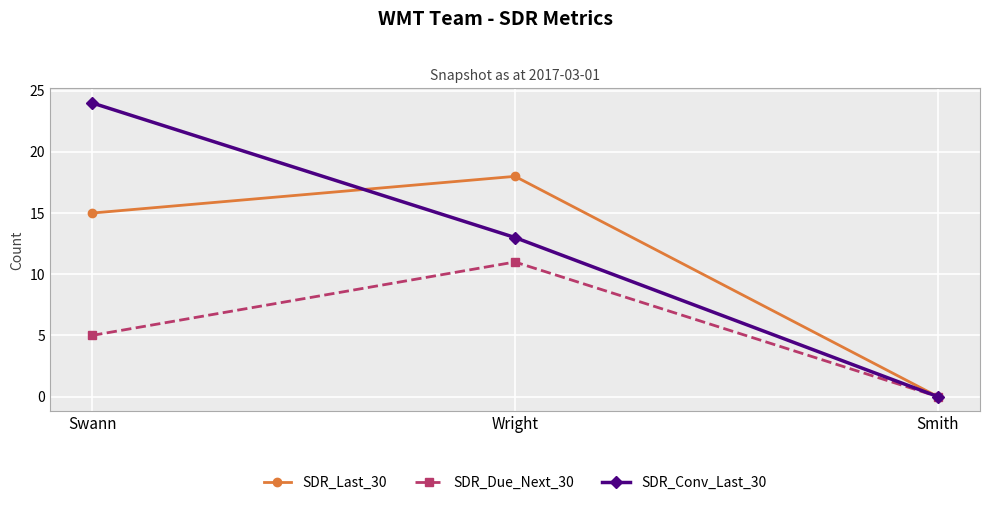

What position from the left is Smith?

3